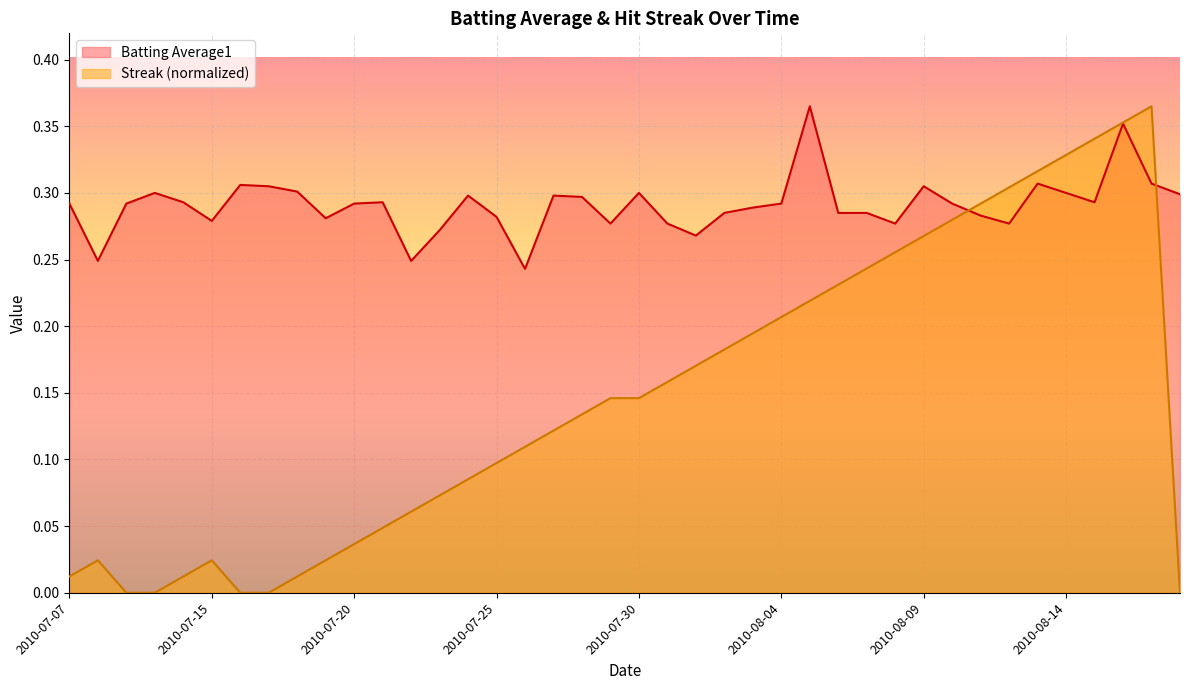

The Batting Average1 series shows 0.3 at 2010-07-18. True or false?

True